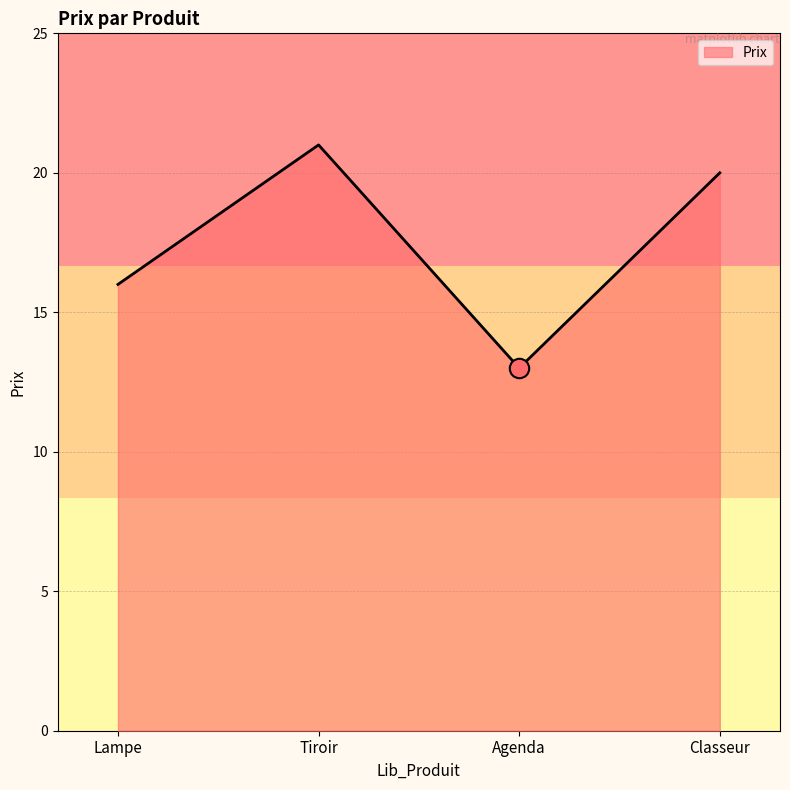

What is the sum of the values at Tiroir and Agenda?

34